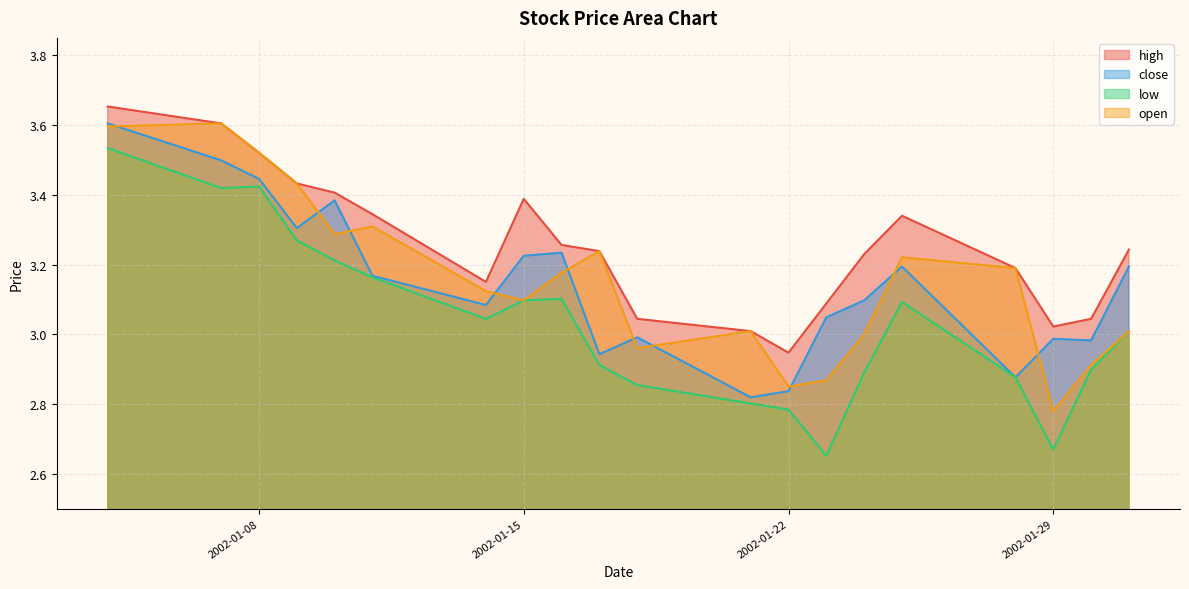

Which label corresponds to the largest value in the chart?

2002-01-04